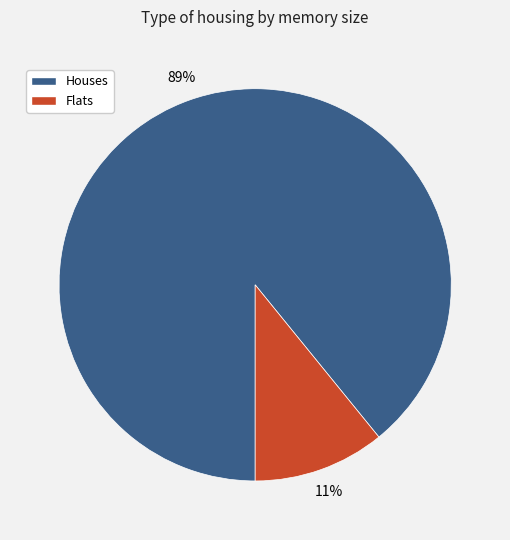

Is there any slice that represents more than half of the pie?

Yes